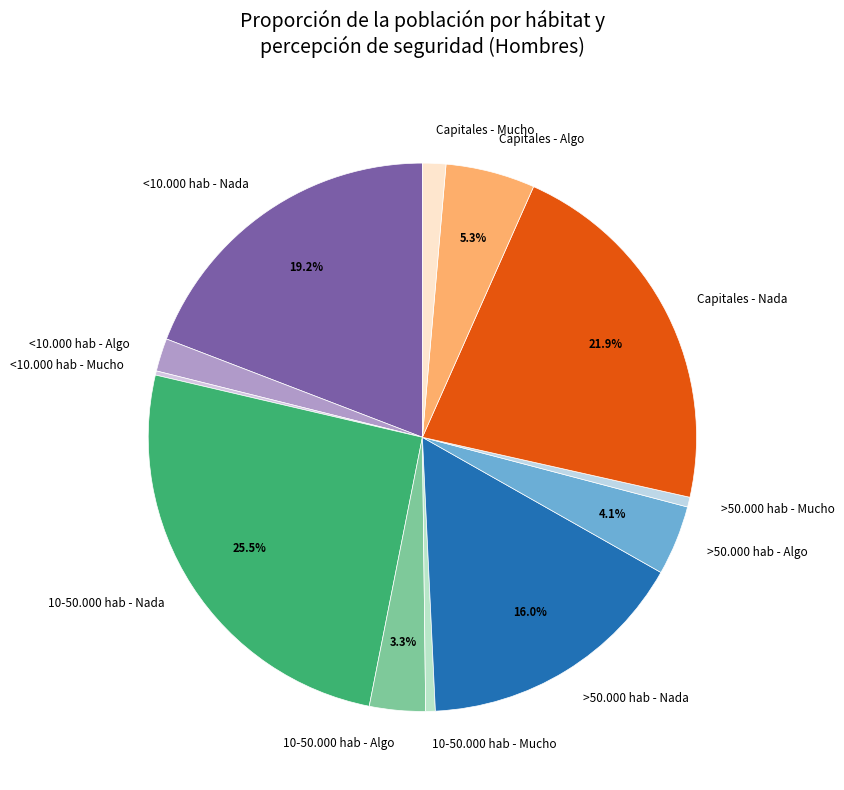

Is <10.000 hab - Algo the majority of the pie?

No